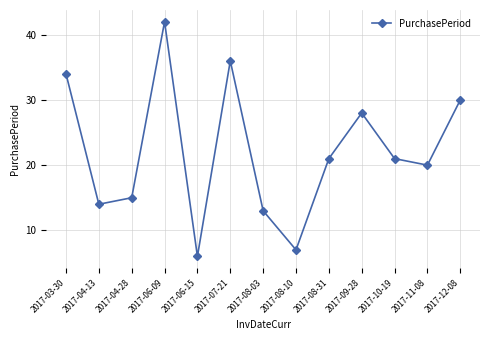

The value at 2017-08-10 is 7. True or false?

True